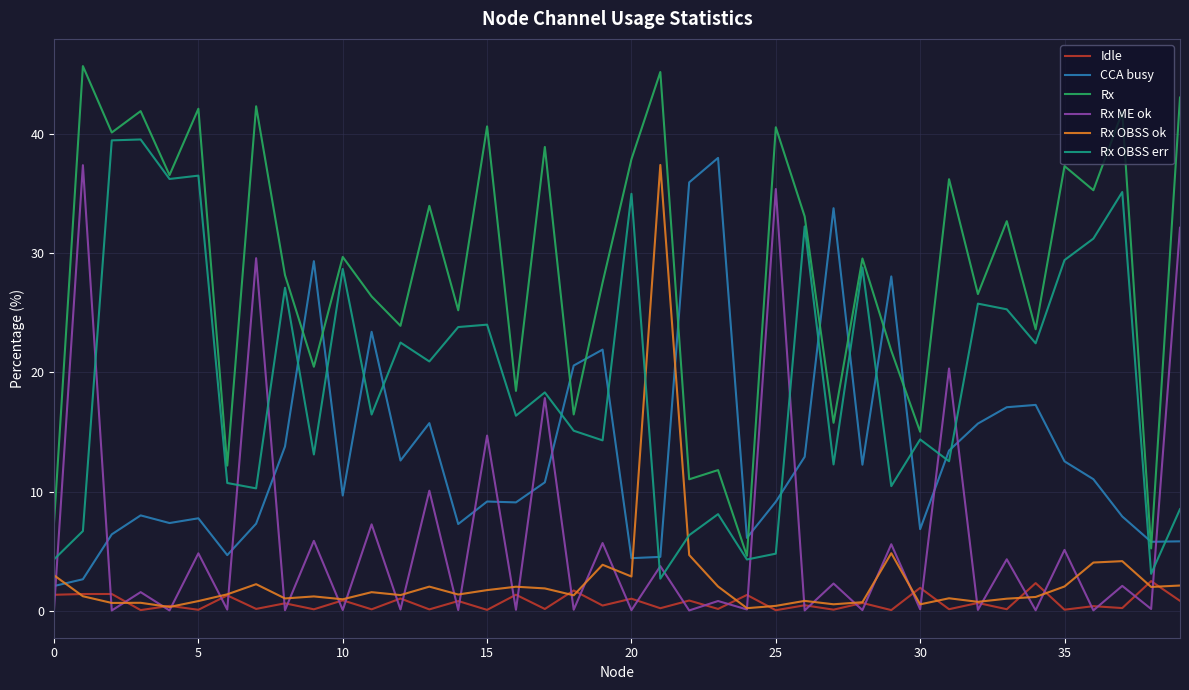

What is the sum of all CCA busy values?

528.1